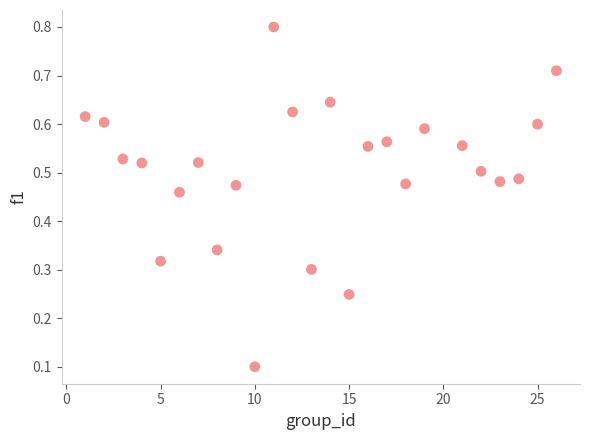

What is the range of X values (max minus min)?

25.0